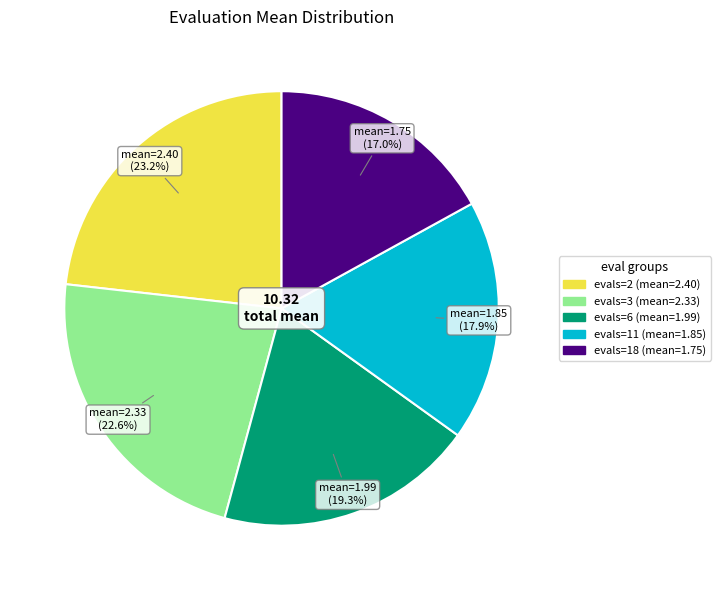

Rank the categories by value from lowest to highest.

evals=18, evals=11, evals=6, evals=3, evals=2